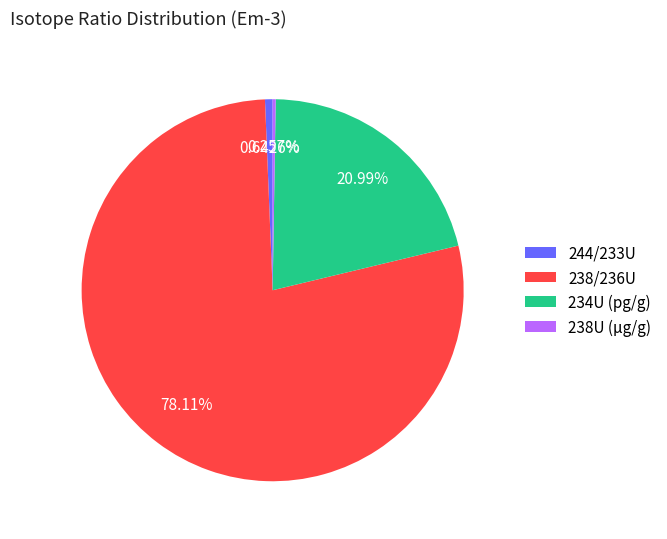

Which category has the biggest portion of the pie?

238/236U